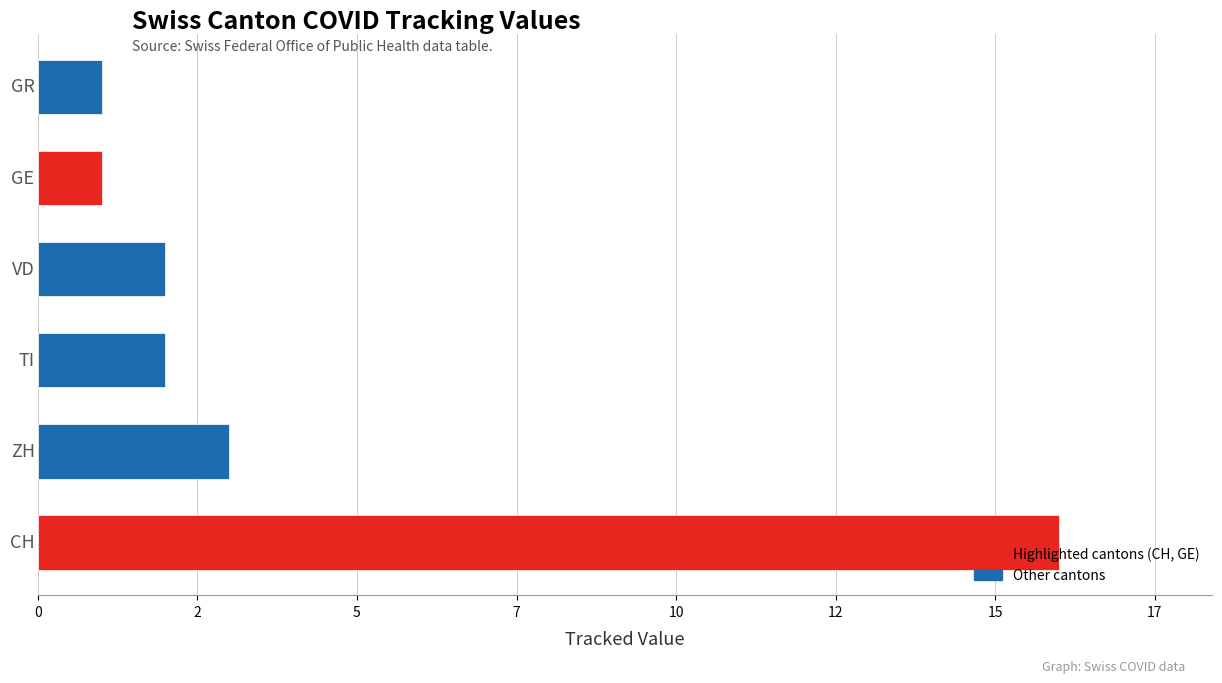

Are the bars horizontal?

Yes